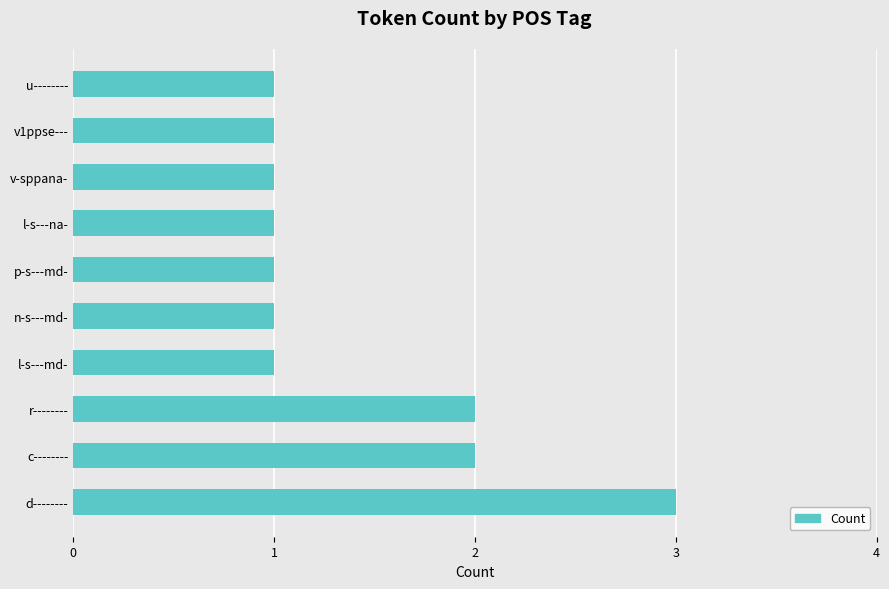

Which category has the highest value across all series?

d--------